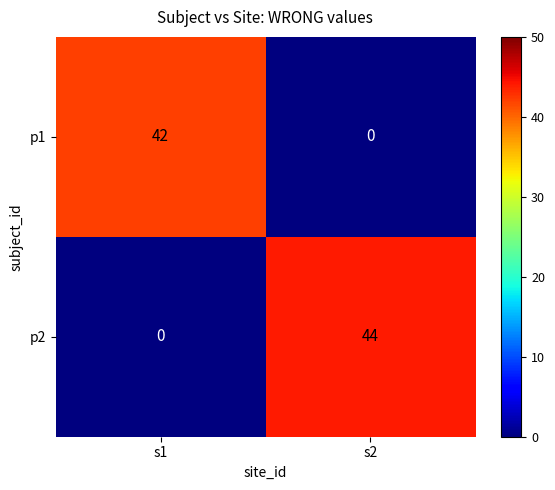

What is the average value of the p2 series?

22